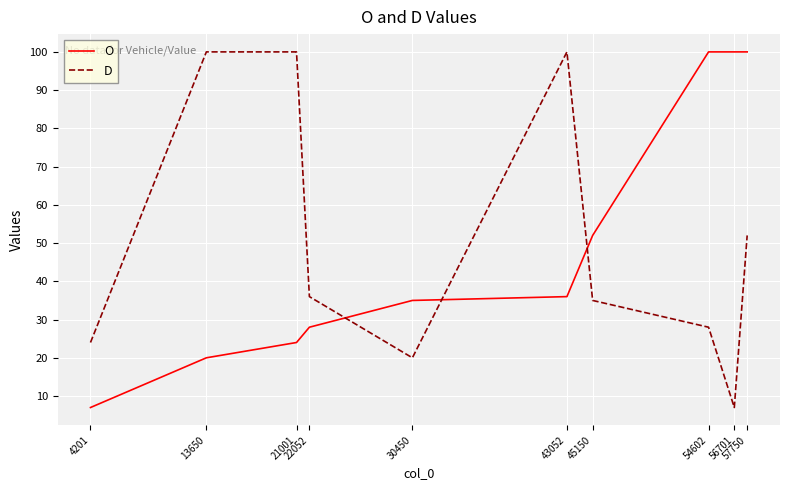

Which series changed the most between 30450 and 45150?

O